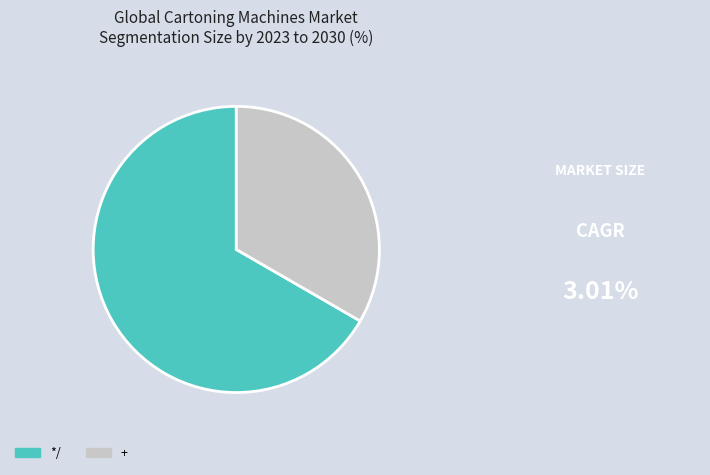

Is it true that */ is 67% of the pie?

True